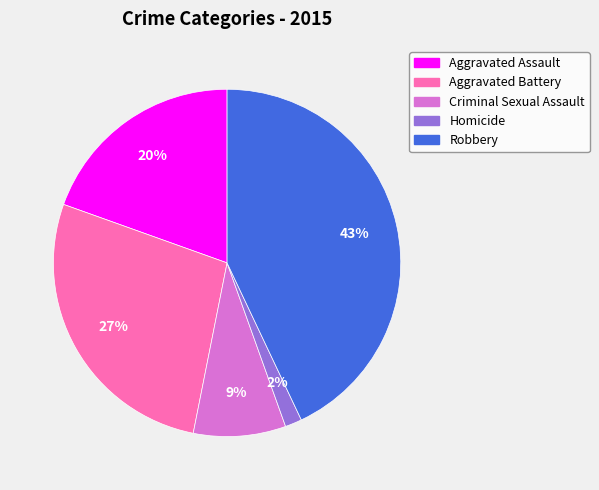

Is Robbery the majority of the pie?

No